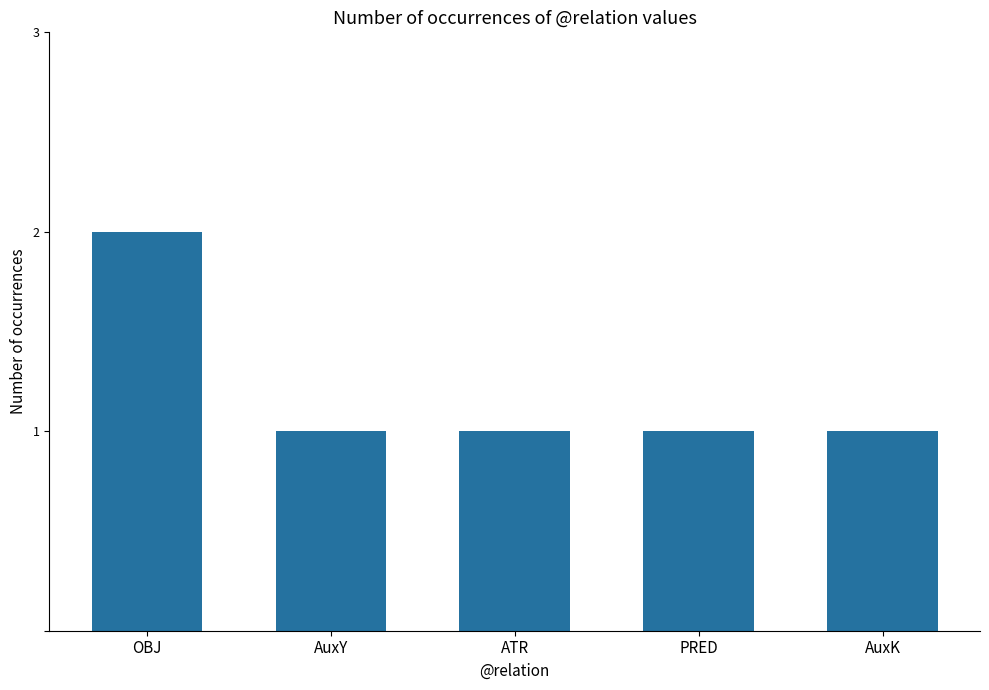

What is the minimum value shown in the chart?

1